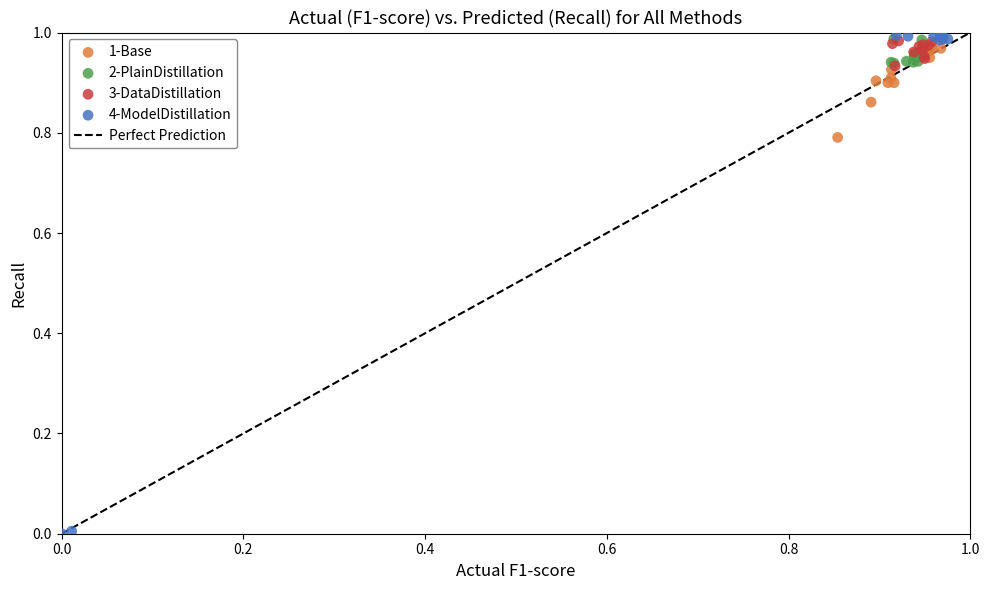

Which series has the largest Y range (max minus min)?

4-ModelDistillation